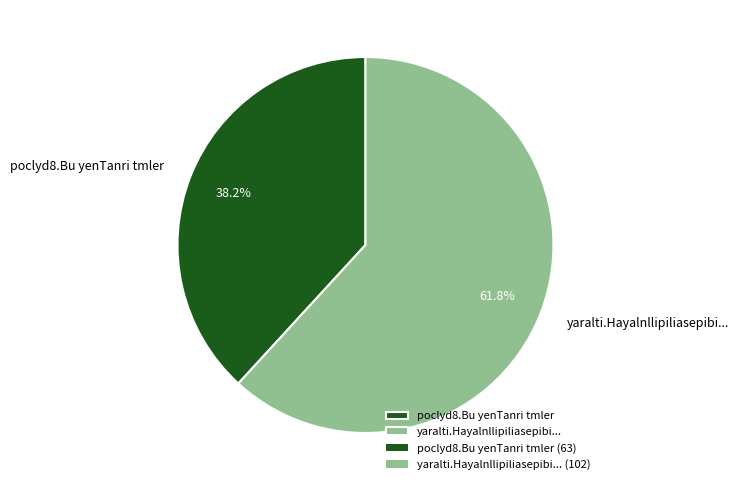

Count the number of slices in the pie.

2